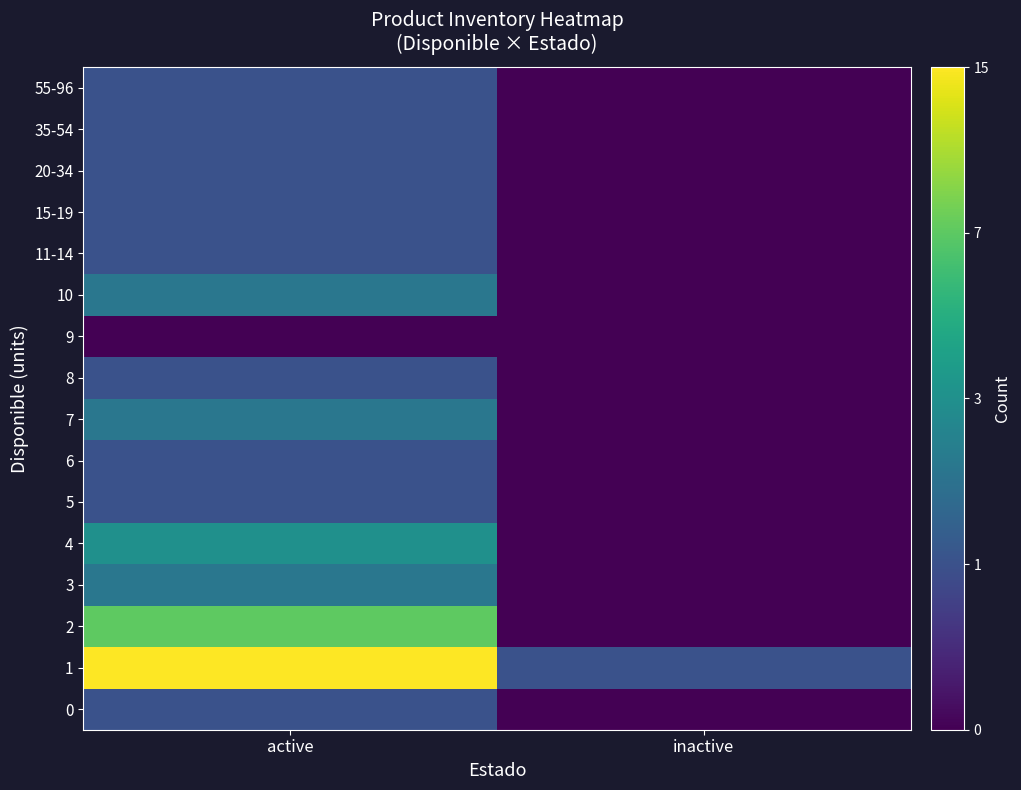

At which category does the chart reach its peak across all series?

active